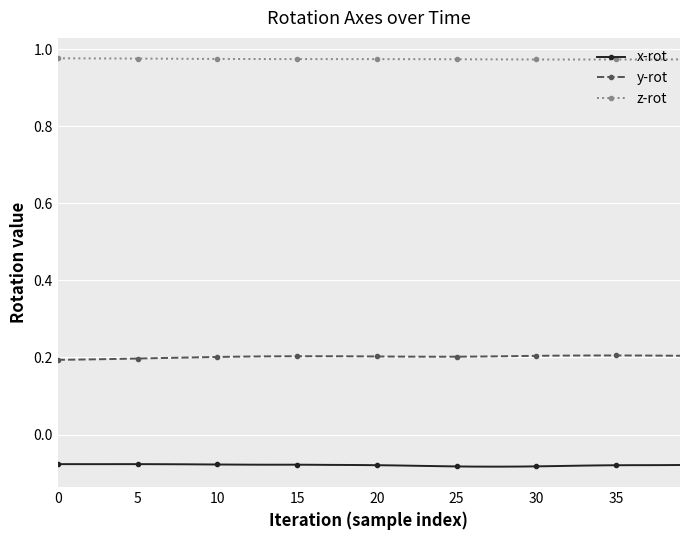

What is the value of the y-rot point at the 33rd from the left?

0.2